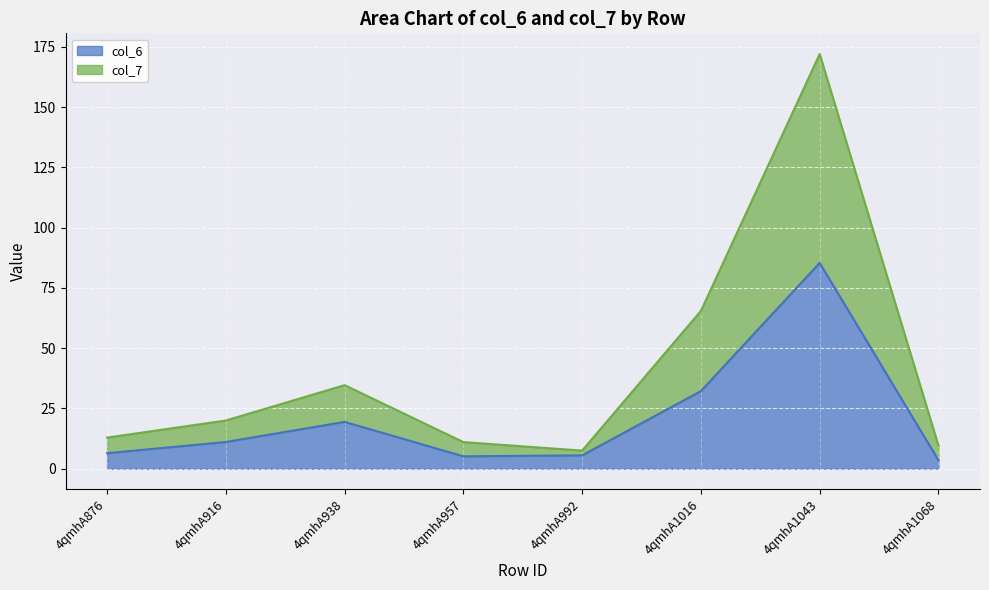

At which category is the sum across all series the highest?

4qmhA1043